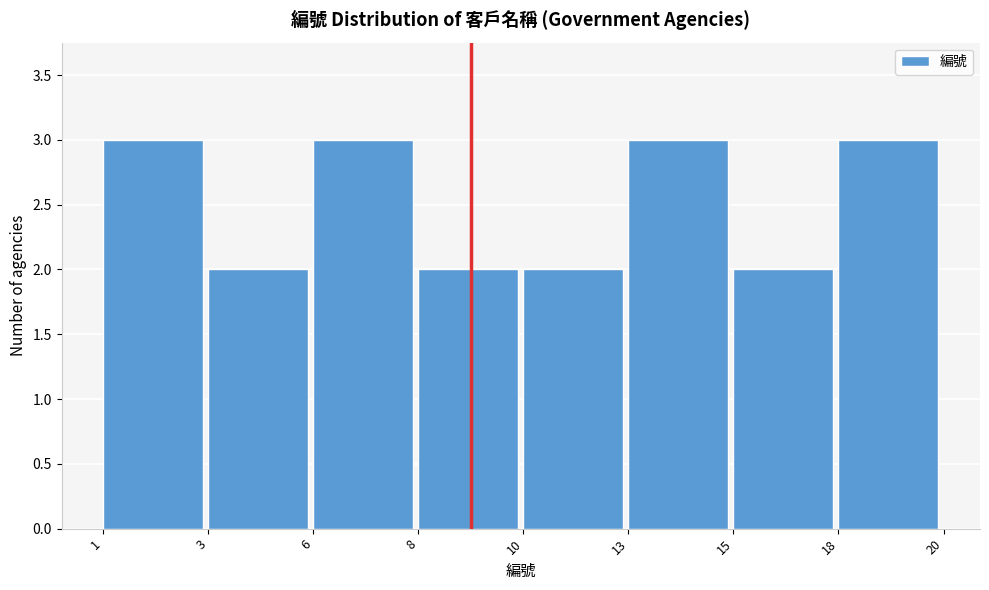

Reading left to right, list all the values displayed in this chart.

1=3	3=2	6=3	8=2	10=2	13=3	15=2	18=3